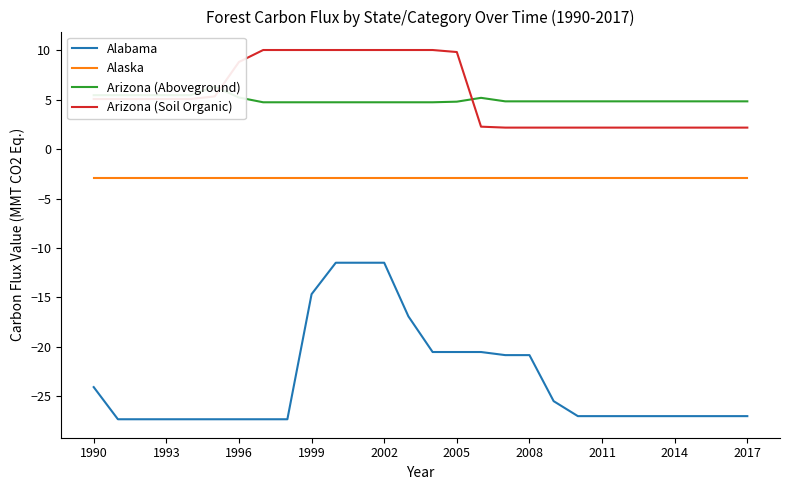

List the series in order of their peak value, lowest first.

Alabama, Alaska, Arizona (Aboveground), Arizona (Soil Organic)